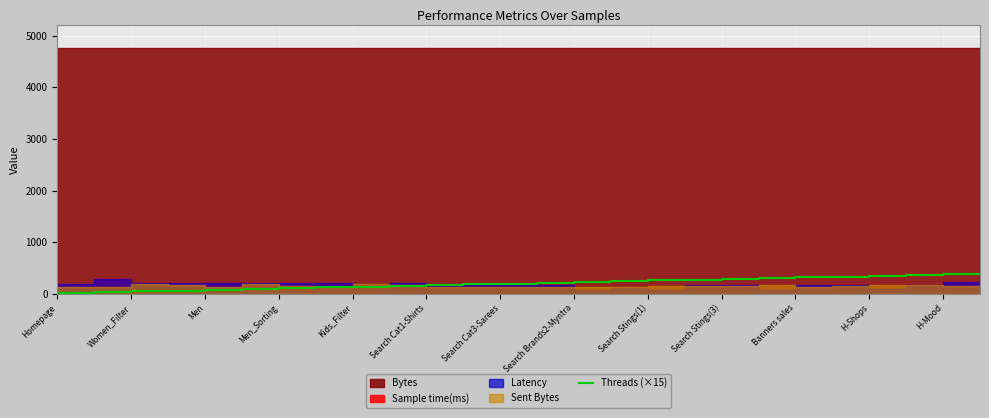

Which category has the lowest value across all series?

Homepage